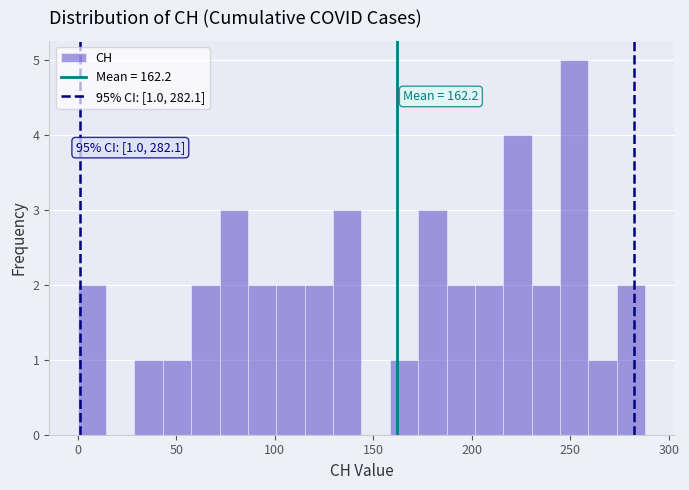

Around what value on the x-axis is the tallest bar? Give the approximate position of its centre, as read against the axis.

250